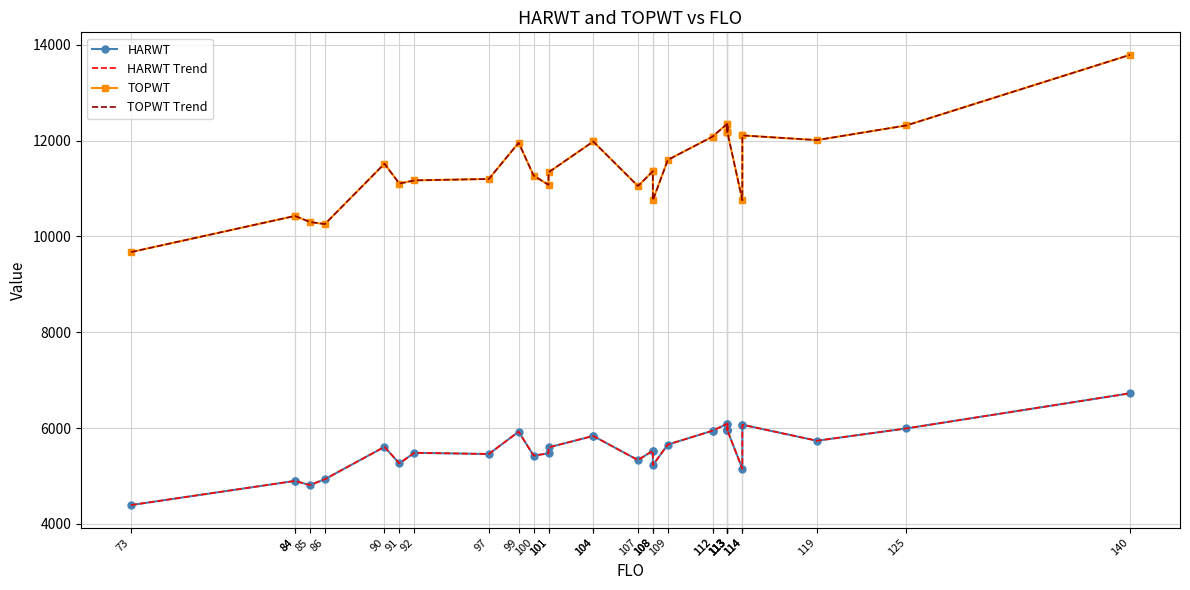

The HARWT series shows 5735 at 119. True or false?

True